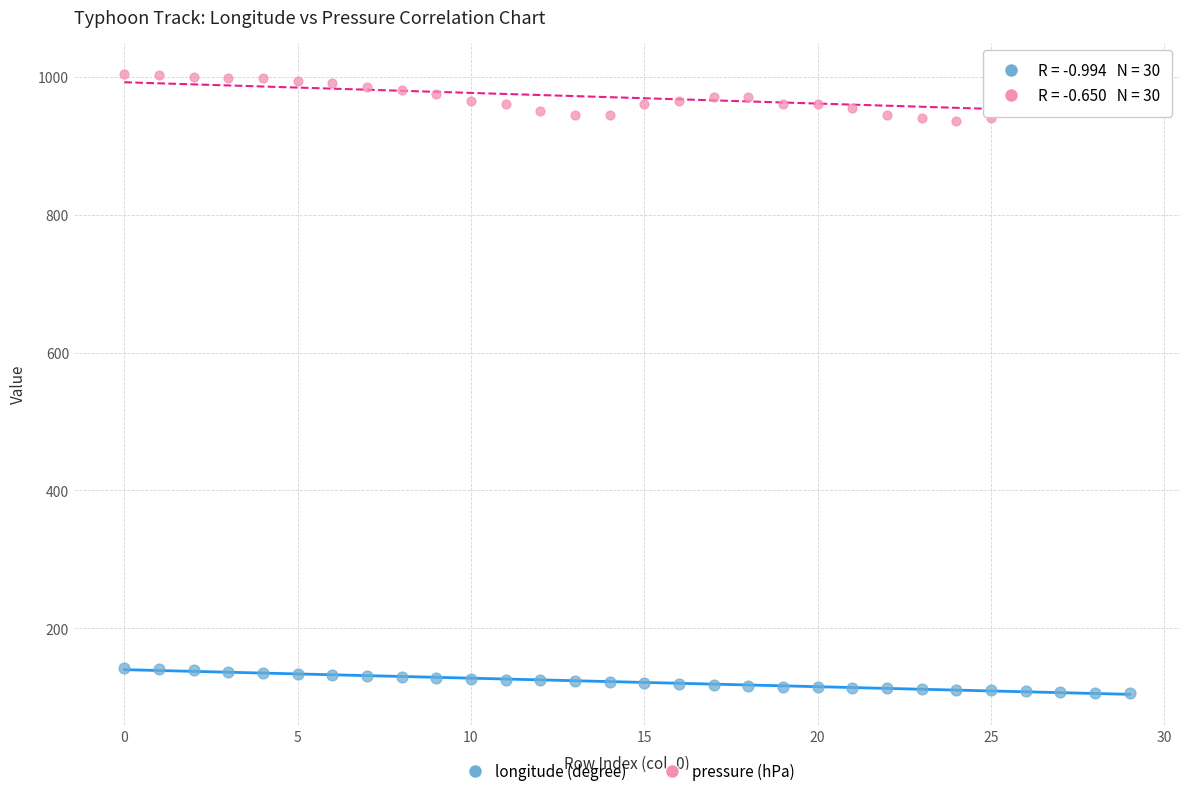

Which series contains the highest Y value?

pressure (hPa)